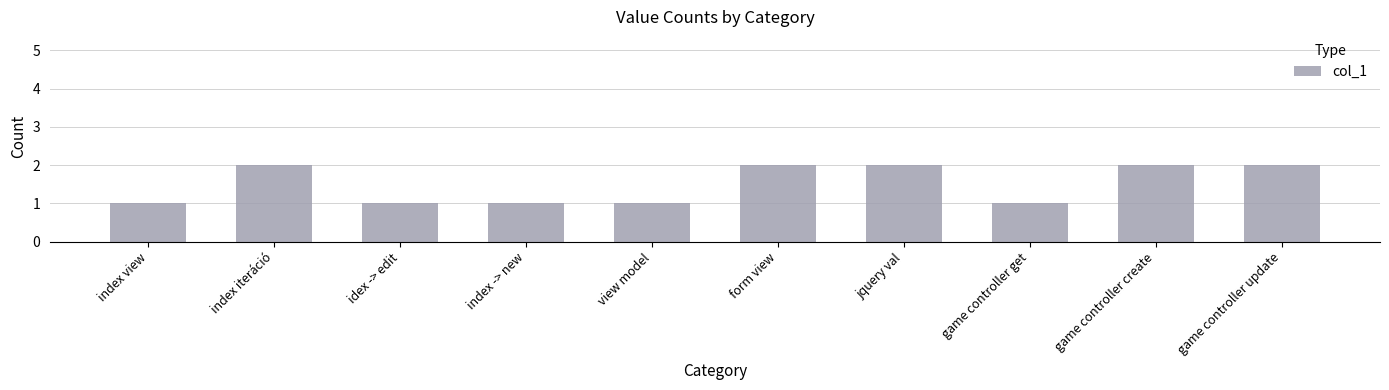

Approximately how many times larger is the value at form view compared to game controller create?

1.0